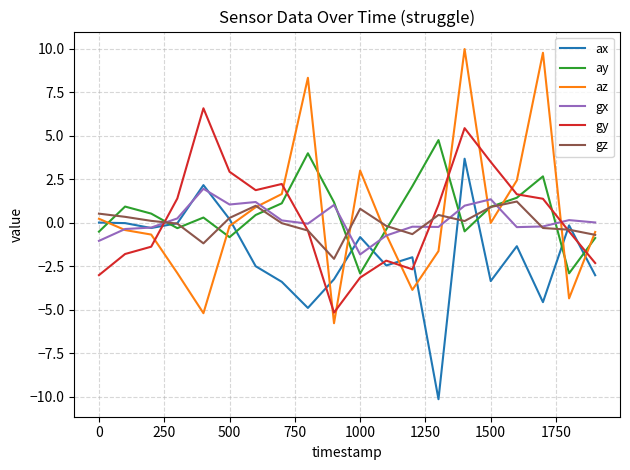

What is the lowest value of the gy series?

-5.2